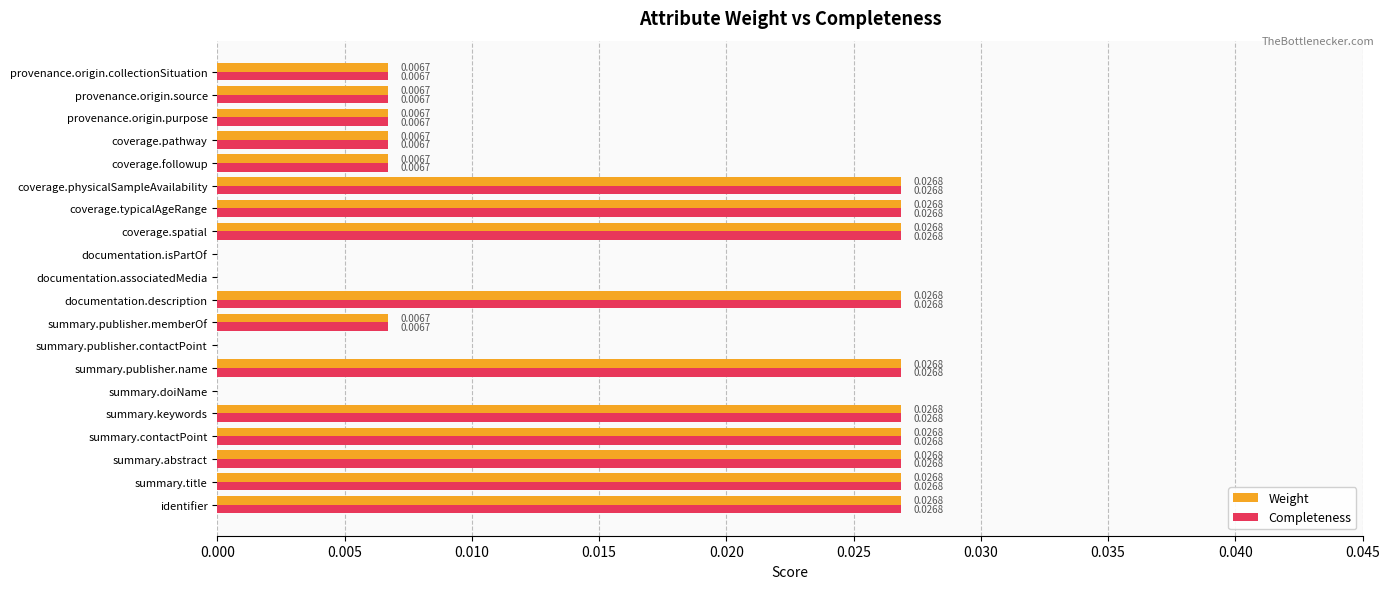

What is the sum of all Weight values?

0.3